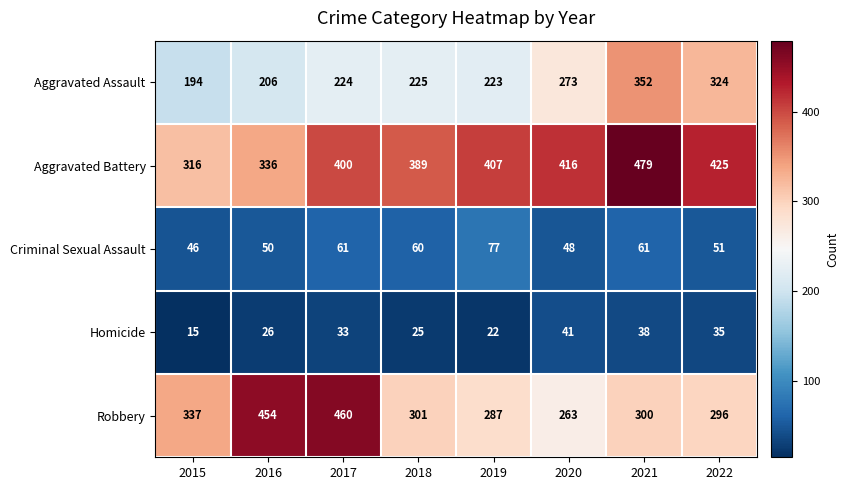

At how many categories does at least one series exceed 132?

8